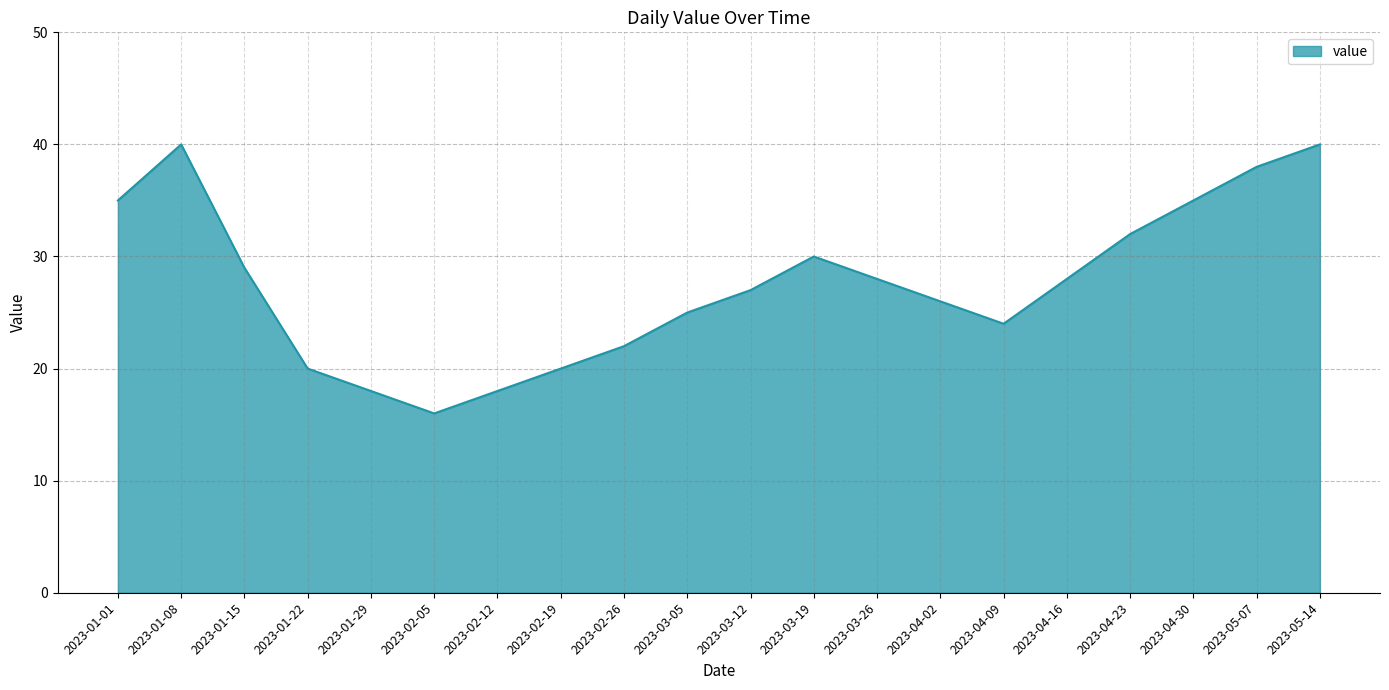

What position from the right is 2023-01-15?

18